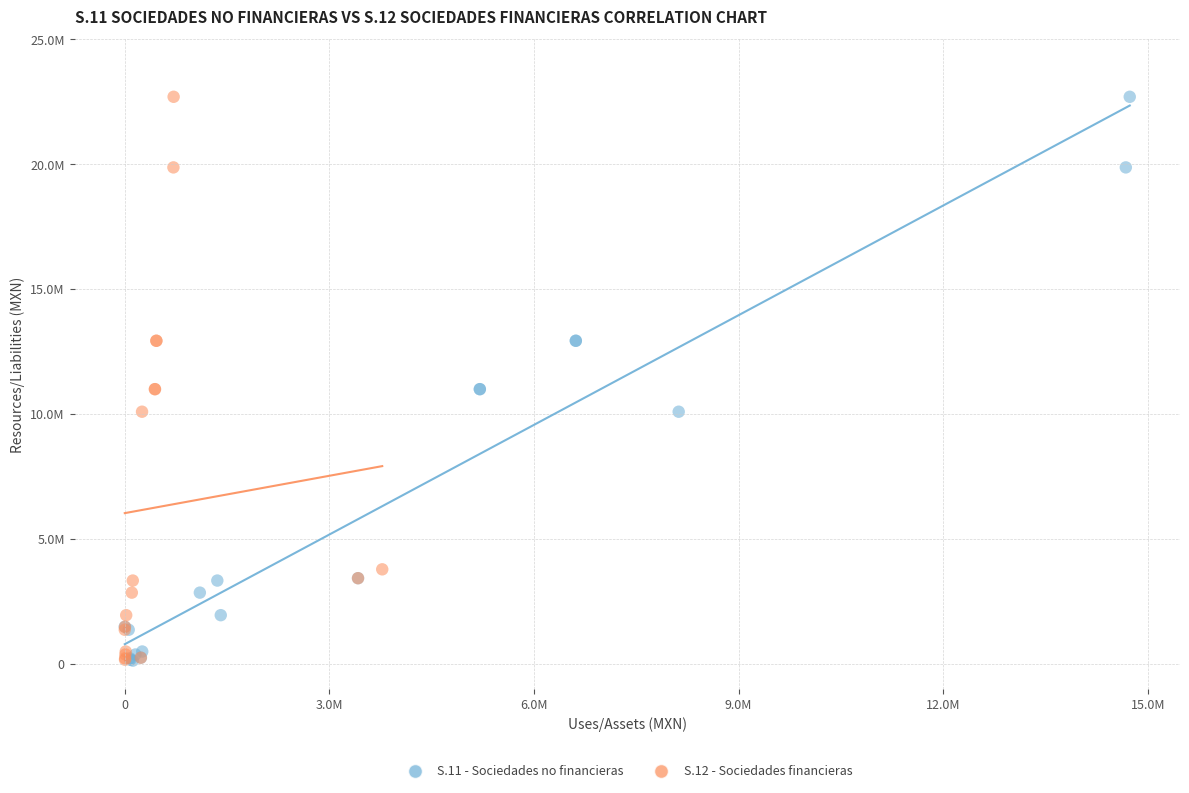

What are all the series names shown in the legend?

S.11 - Sociedades no financieras, S.12 - Sociedades financieras